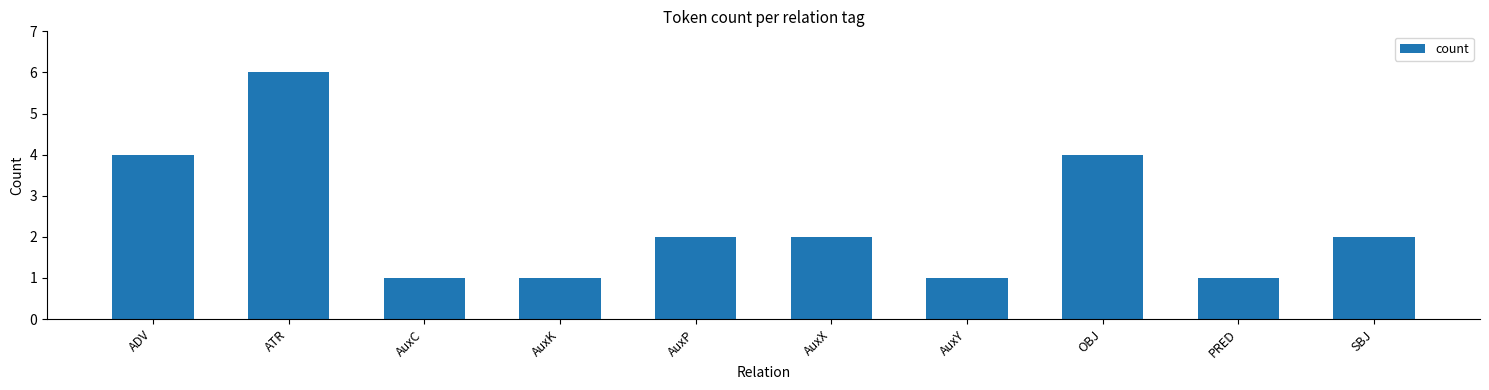

What is the maximum value shown in the chart?

6